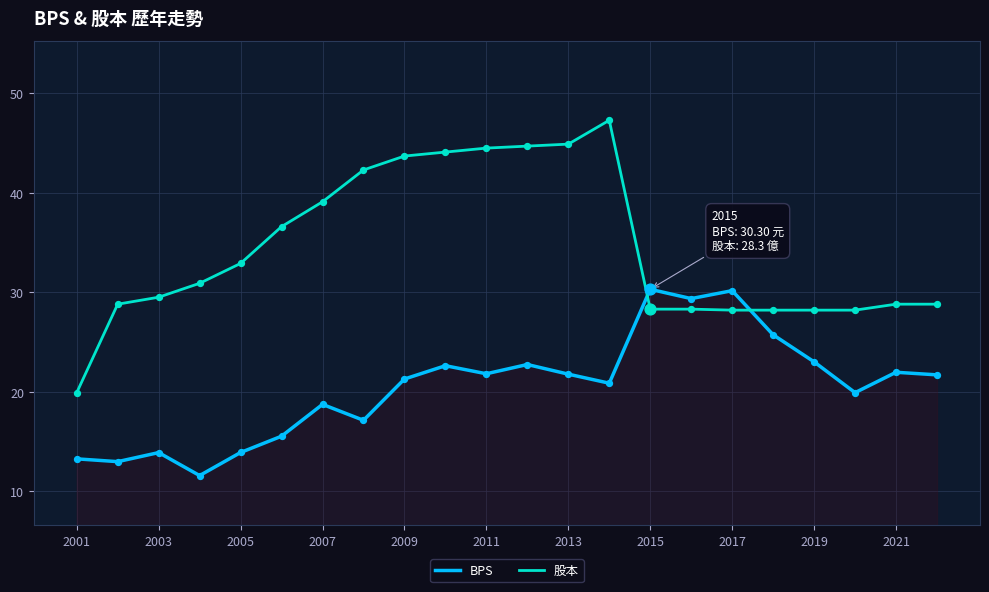

Which series has the largest range (max minus min)?

股本